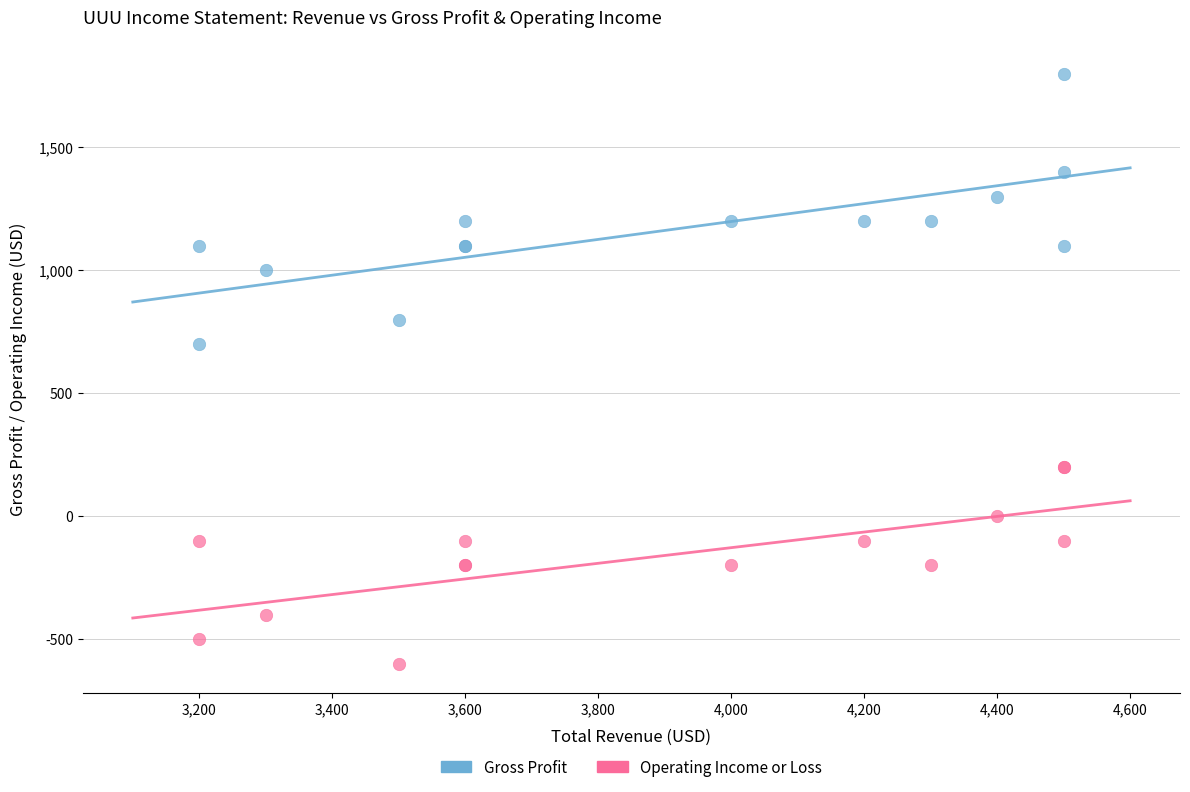

Across all series, what Y value is closest to 600?

700